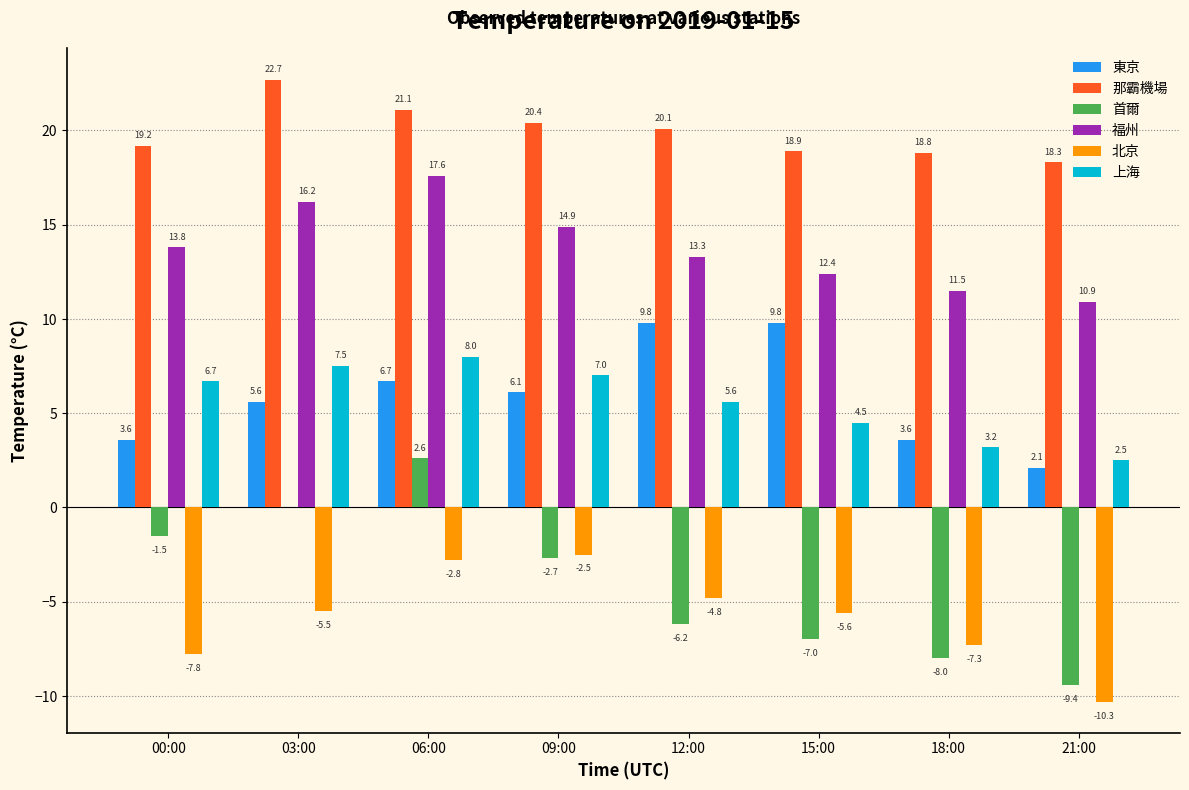

What is the total value across all series at 12:00?

37.8